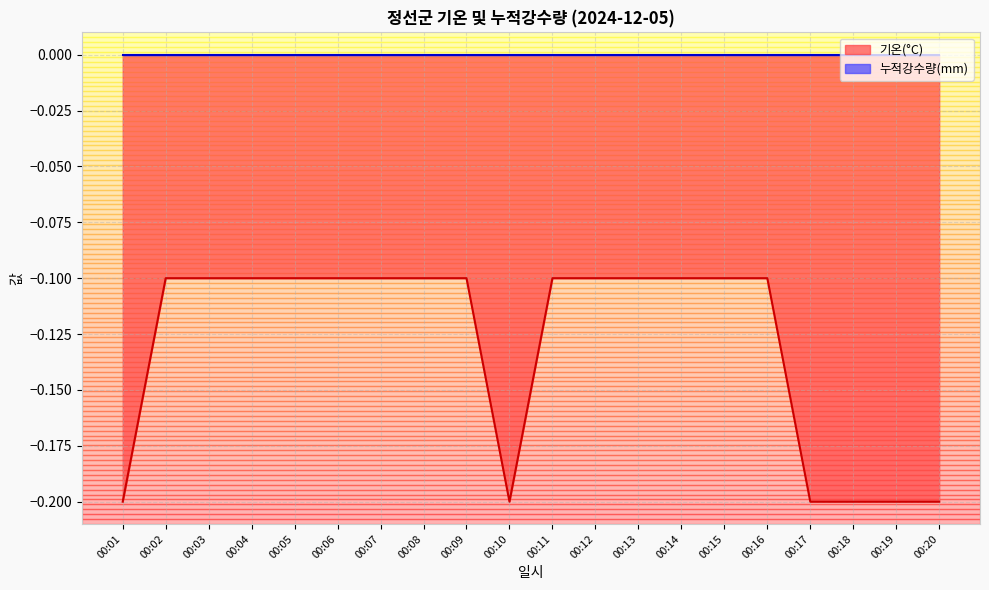

What is the difference between the second highest and minimum values?

0.1